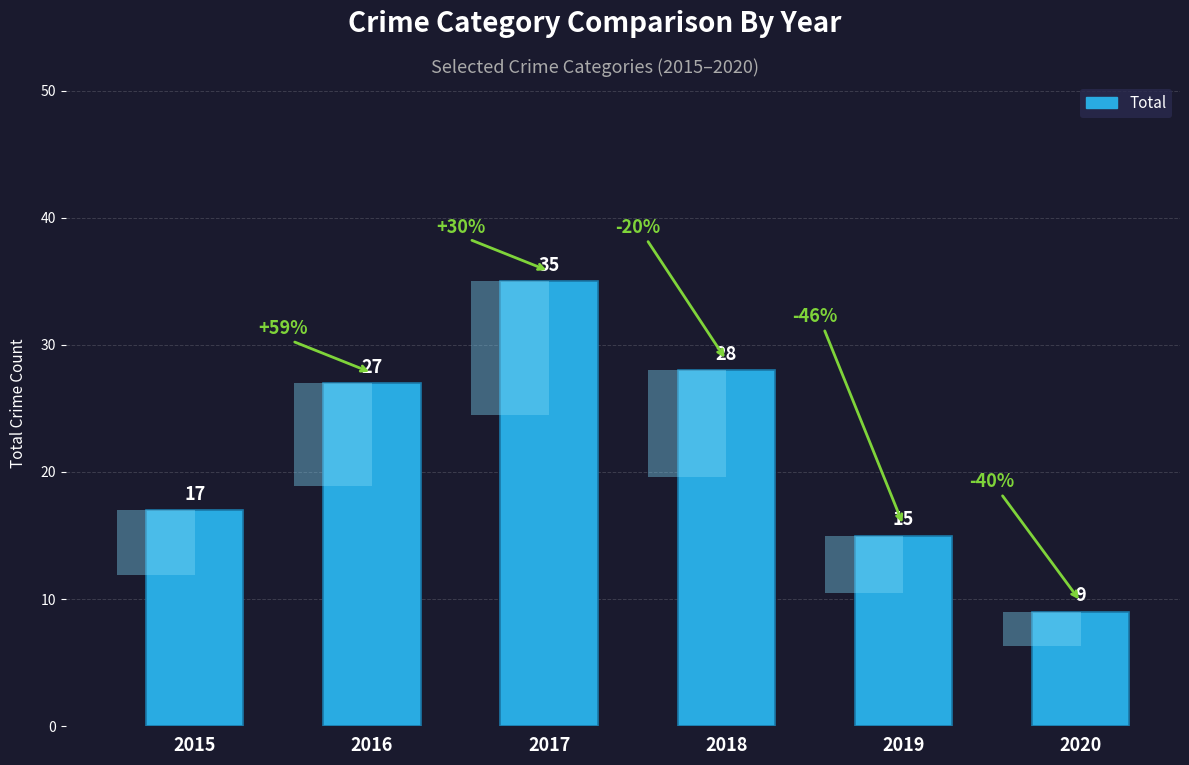

Between 2015 and 2017, which is larger?

2017